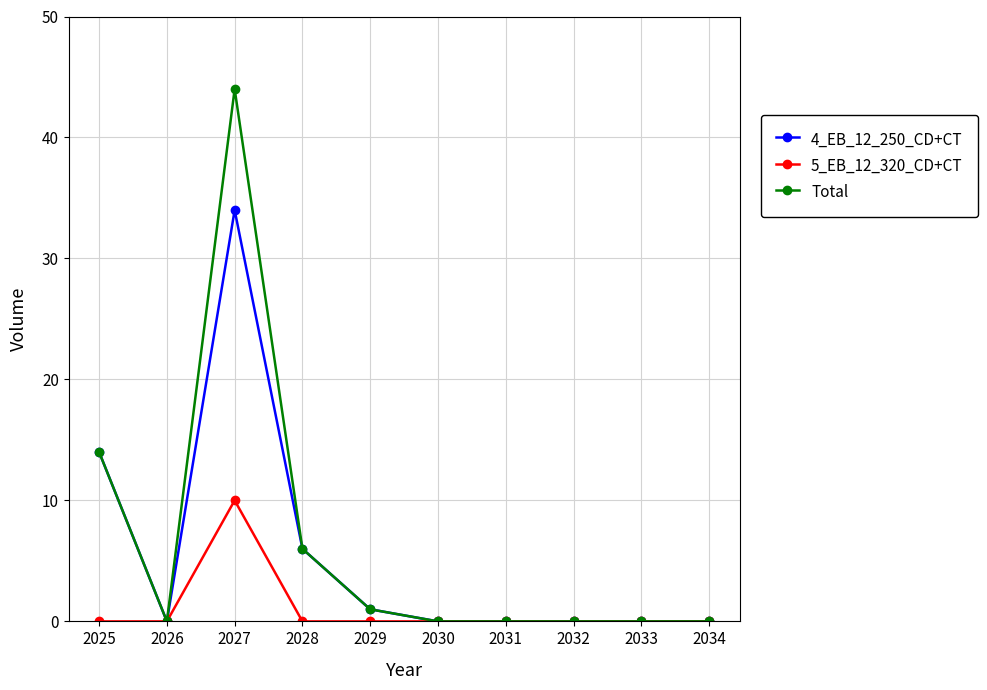

Reading right to left, transcribe all the data shown in this chart.

4_EB_12_250_CD+CT: 2034=0	2033=0	2032=0	2031=0	2030=0	2029=1	2028=6	2027=34	2026=0	2025=14
5_EB_12_320_CD+CT: 2034=0	2033=0	2032=0	2031=0	2030=0	2029=0	2028=0	2027=10	2026=0	2025=0
Total: 2034=0	2033=0	2032=0	2031=0	2030=0	2029=1	2028=6	2027=44	2026=0	2025=14